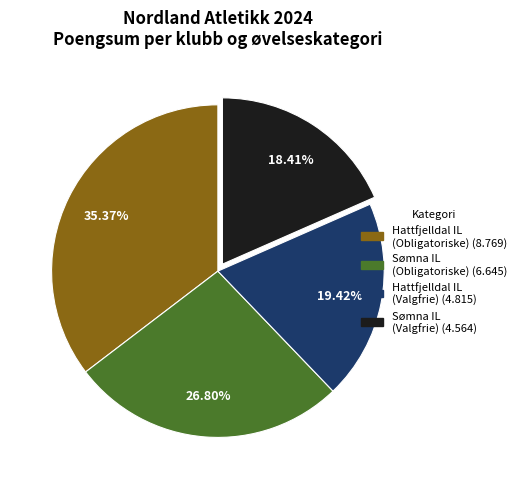

The Sømna IL (Valgfrie) slice represents 18% of the pie. True or false?

True